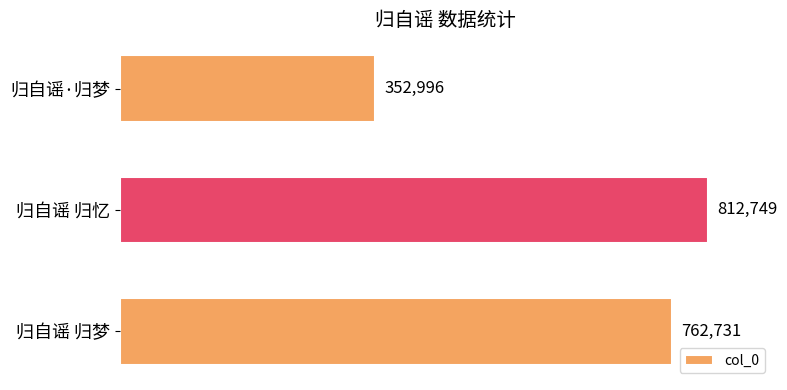

How many values are below 762731?

1